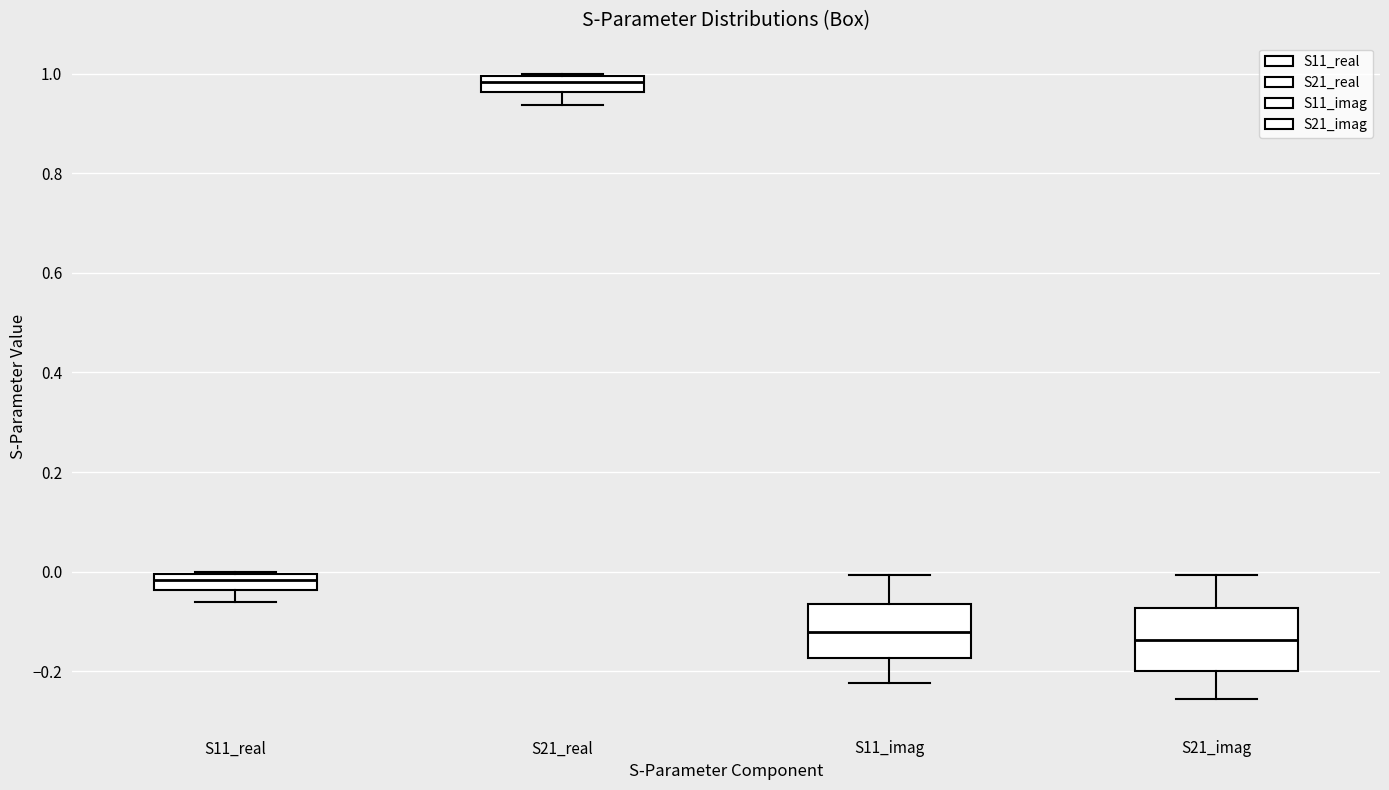

Reading left to right, read every box against the y-axis: the position of its median line, the range the box covers, and the ends of its whiskers. The values are not printed on the chart, so give them approximately, as read against the axis.

S11_real: median -0.02, box -0.04 to 0.00, whiskers -0.06 to 0.00
S21_real: median 0.98, box 0.96 to 1.00, whiskers 0.94 to 1.00
S11_imag: median -0.12, box -0.18 to -0.06, whiskers -0.22 to 0.00
S21_imag: median -0.14, box -0.20 to -0.08, whiskers -0.26 to 0.00